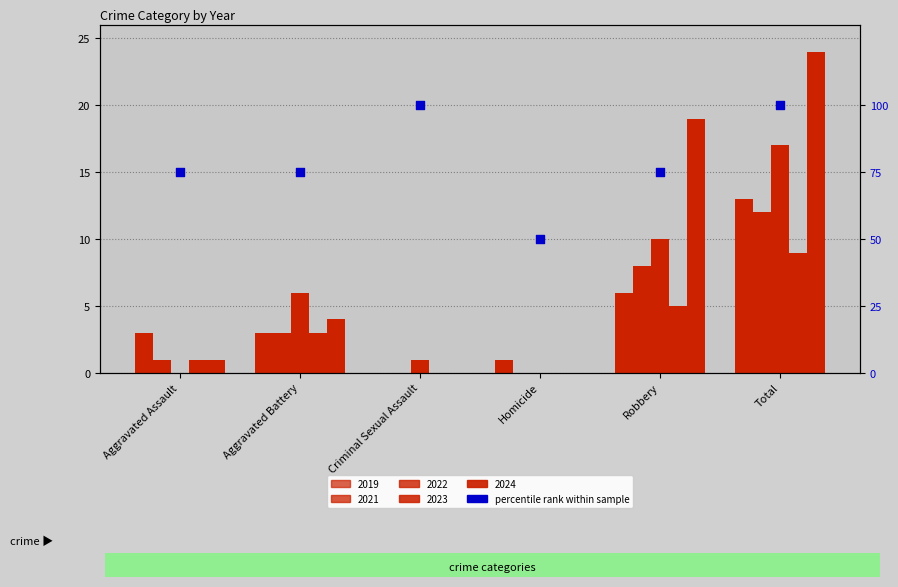

Between Aggravated Assault and Homicide, which is larger?

Aggravated Assault